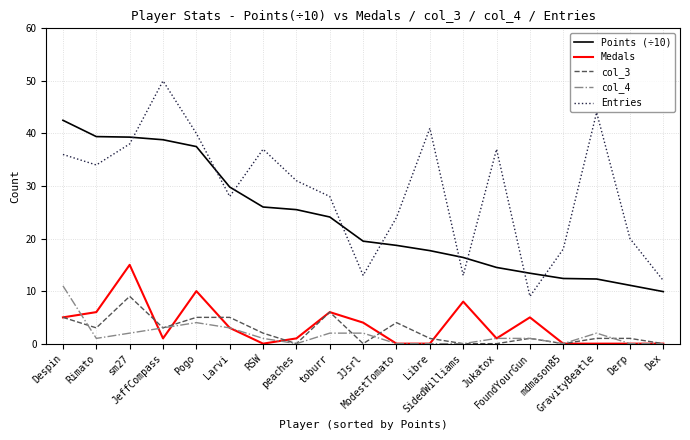

How many lines are shown in the chart?

5